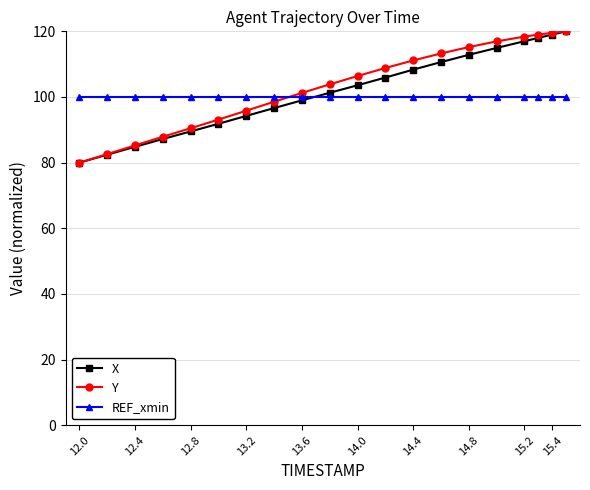

True or false: Y and REF_xmin intersect in this chart.

True